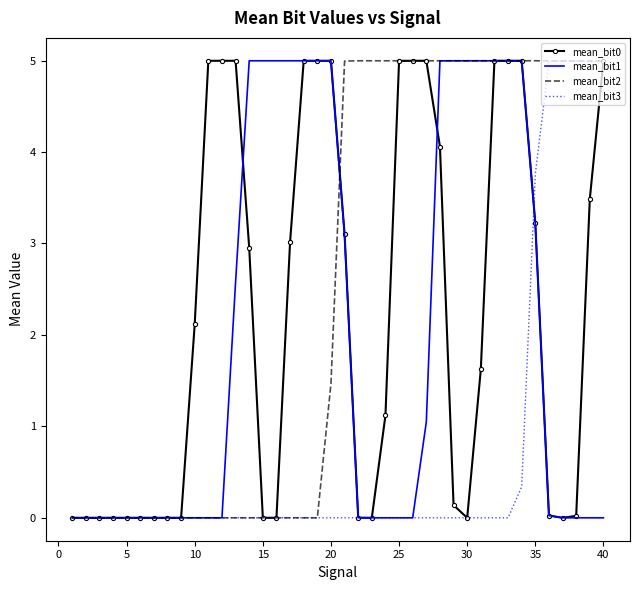

What is the maximum value for mean_bit3?

5.0